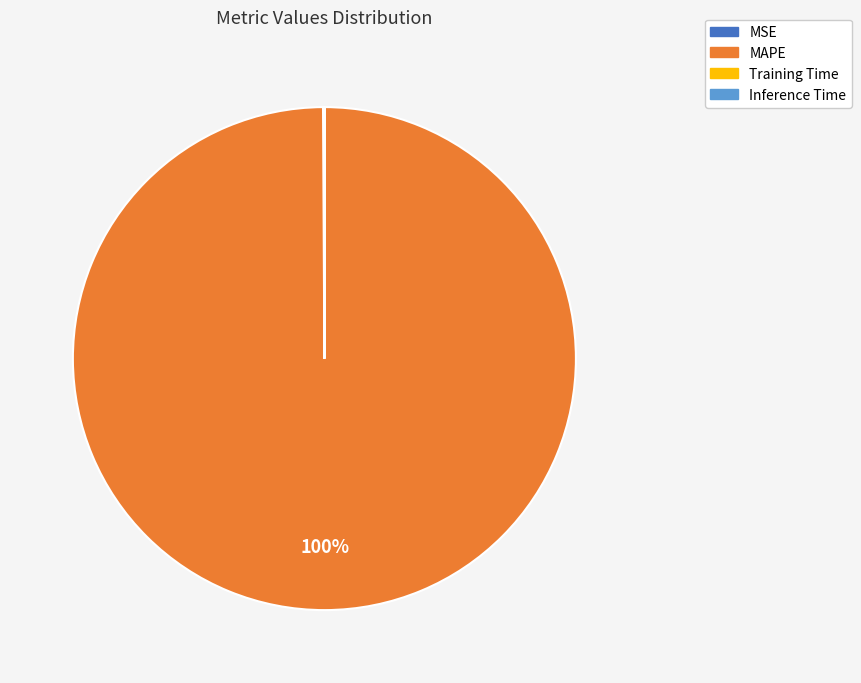

True or false: MAPE accounts for 87% of the total.

False